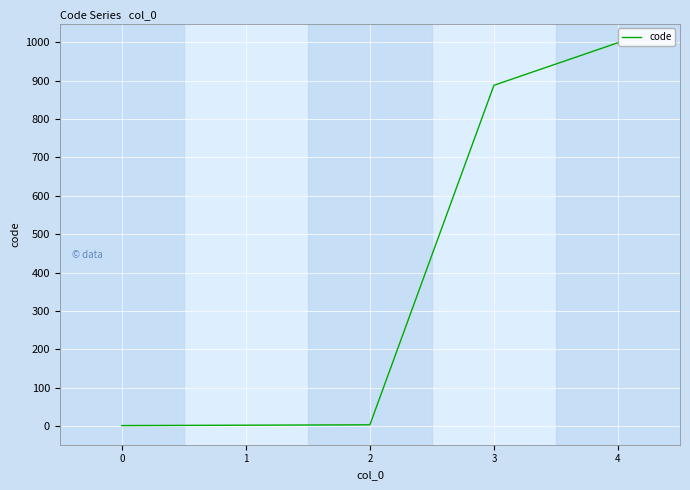

What is the average value?

379